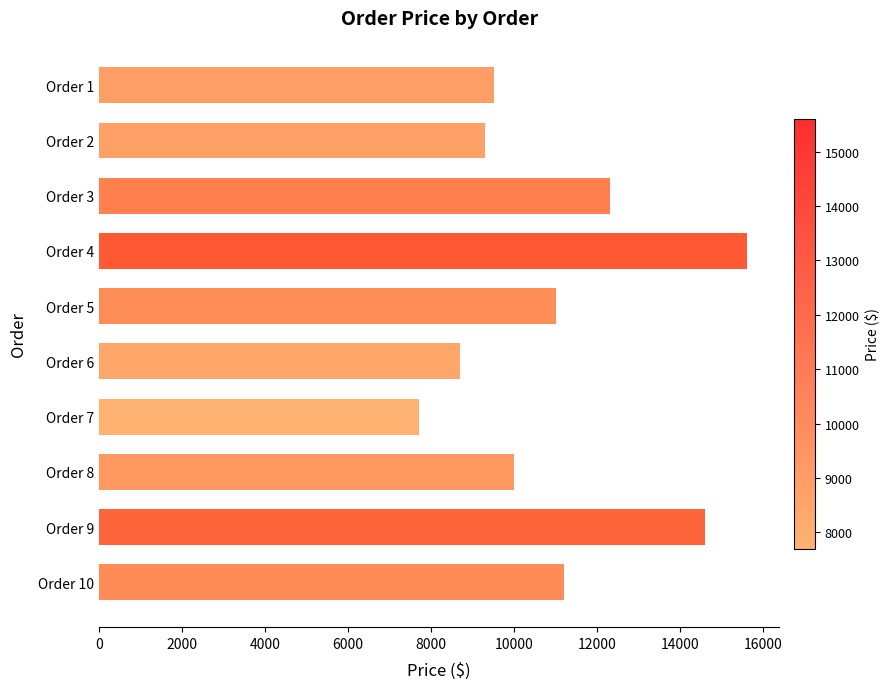

Reading bottom to top, transcribe all the data shown in this chart.

Order 10=11200	Order 9=14600	Order 8=10000	Order 7=7700	Order 6=8700	Order 5=11000	Order 4=15600	Order 3=12300	Order 2=9300	Order 1=9500